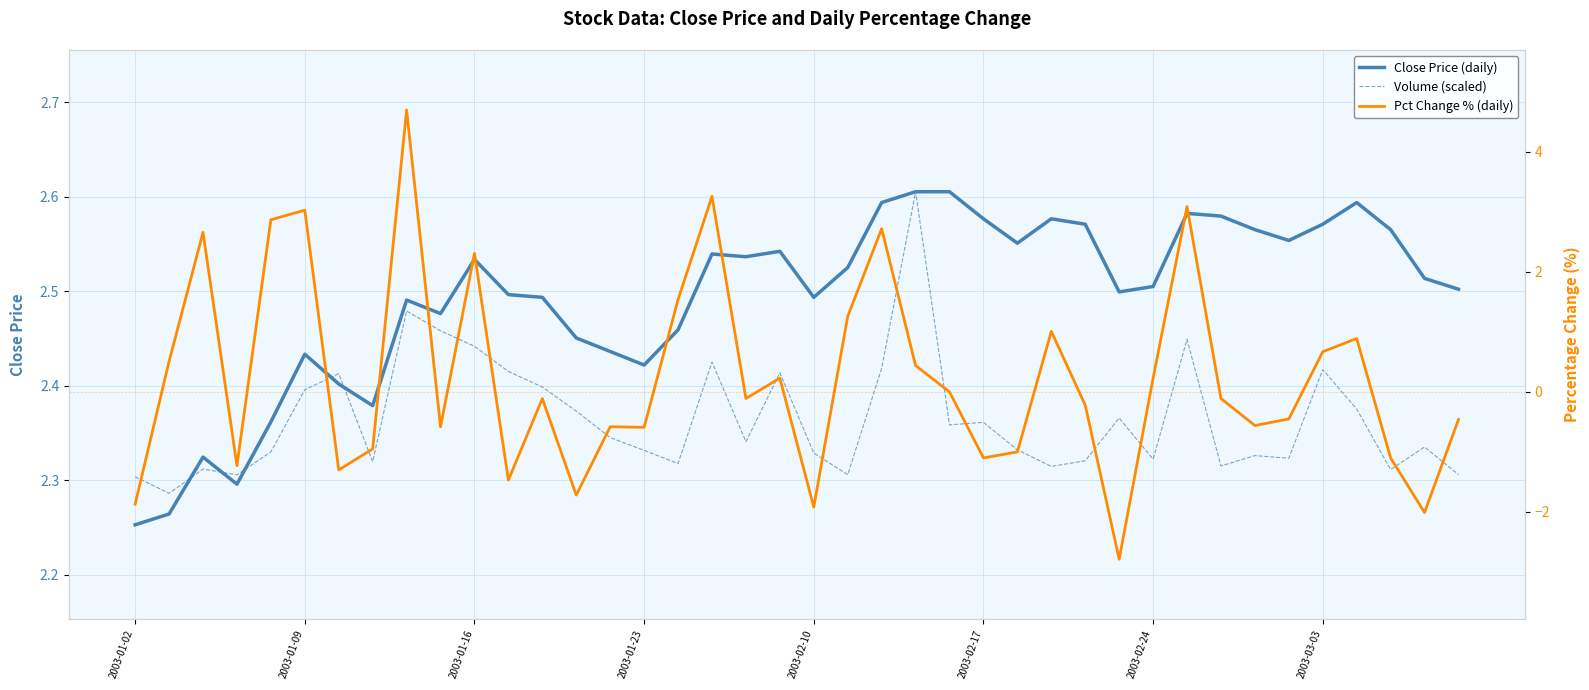

True or false: Close Price (daily) has a value of 3.9 at 33.

False